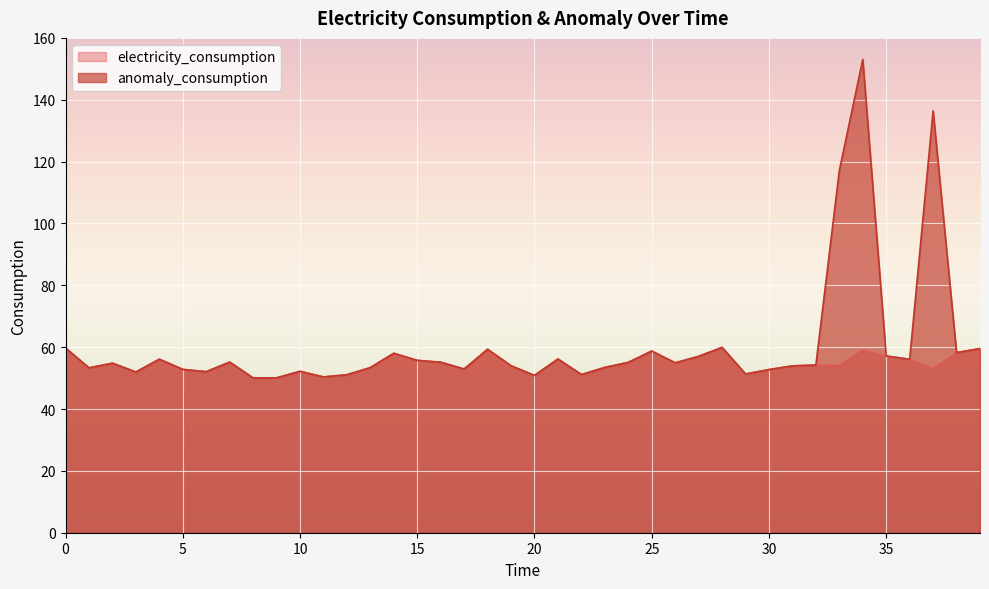

What is the value of the electricity_consumption point at the 3rd from the left?

54.8